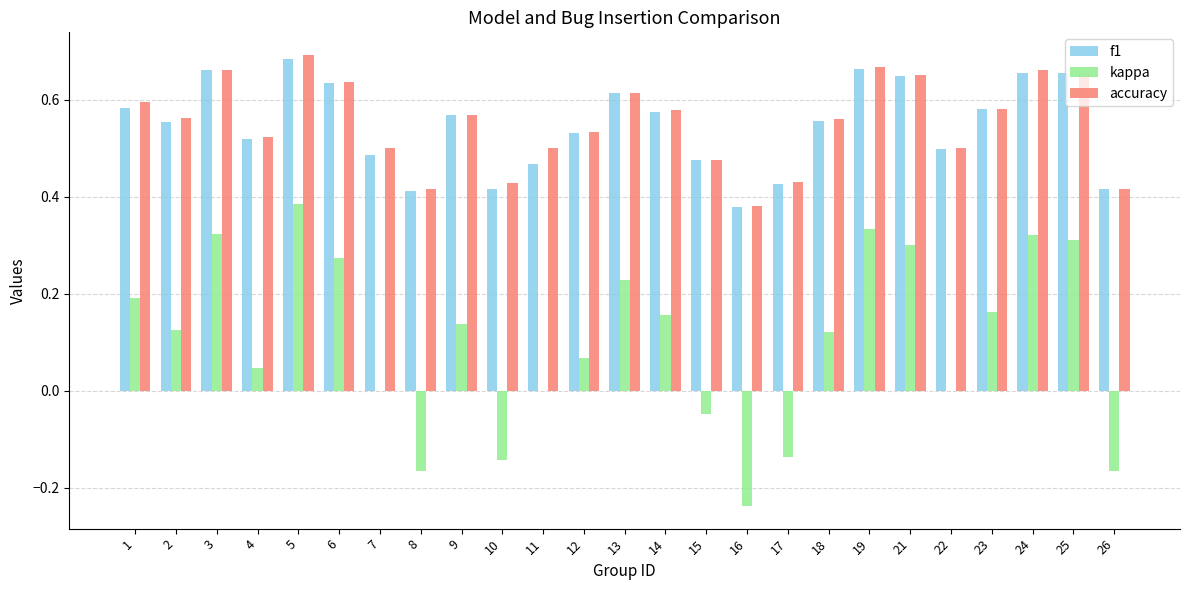

At which category is the sum across all series the highest?

5